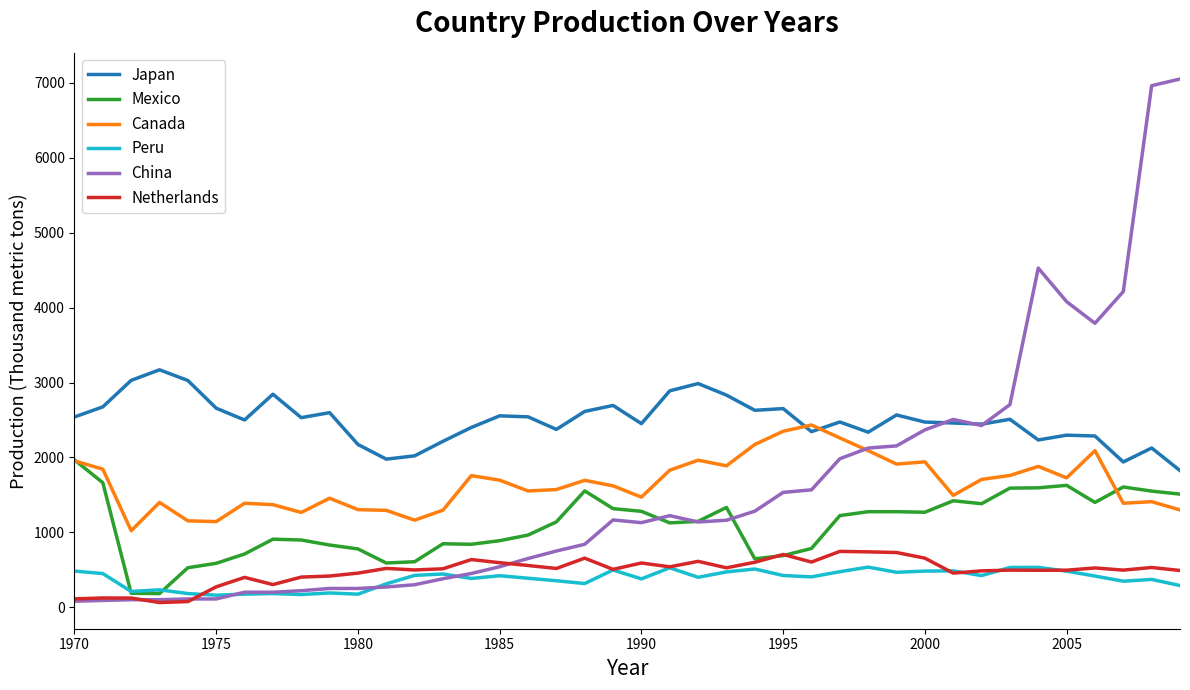

What is the maximum value for Netherlands?

745